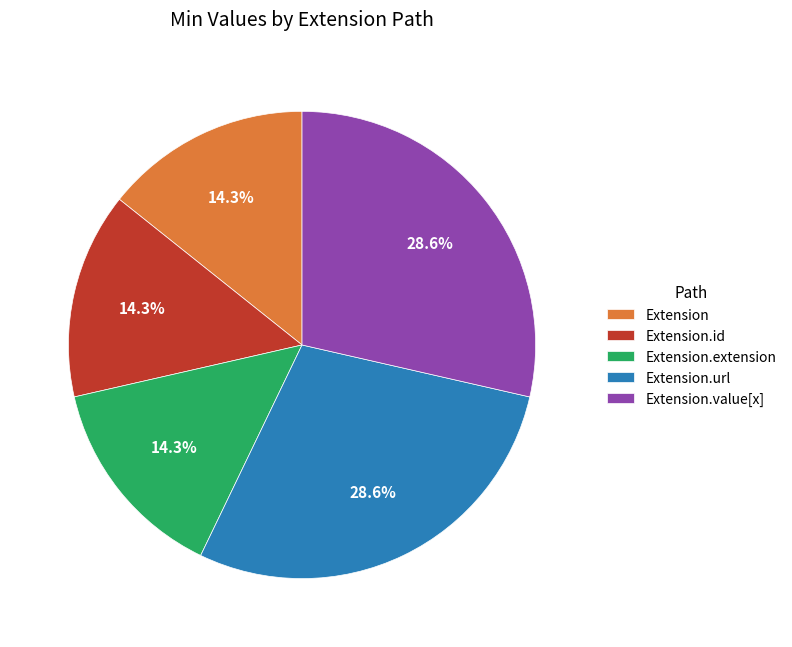

To the nearest percent, what portion does Extension.value[x] represent?

29%